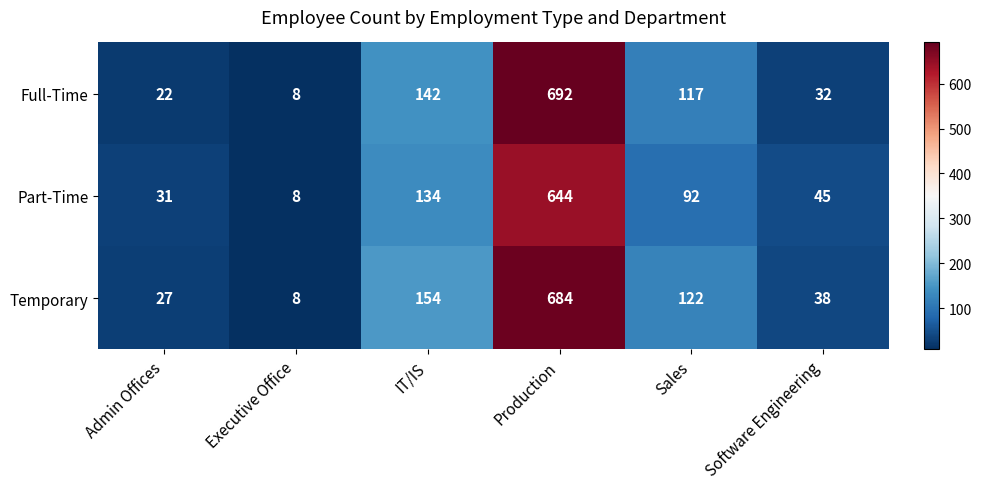

At which label is Part-Time closest to 326?

IT/IS